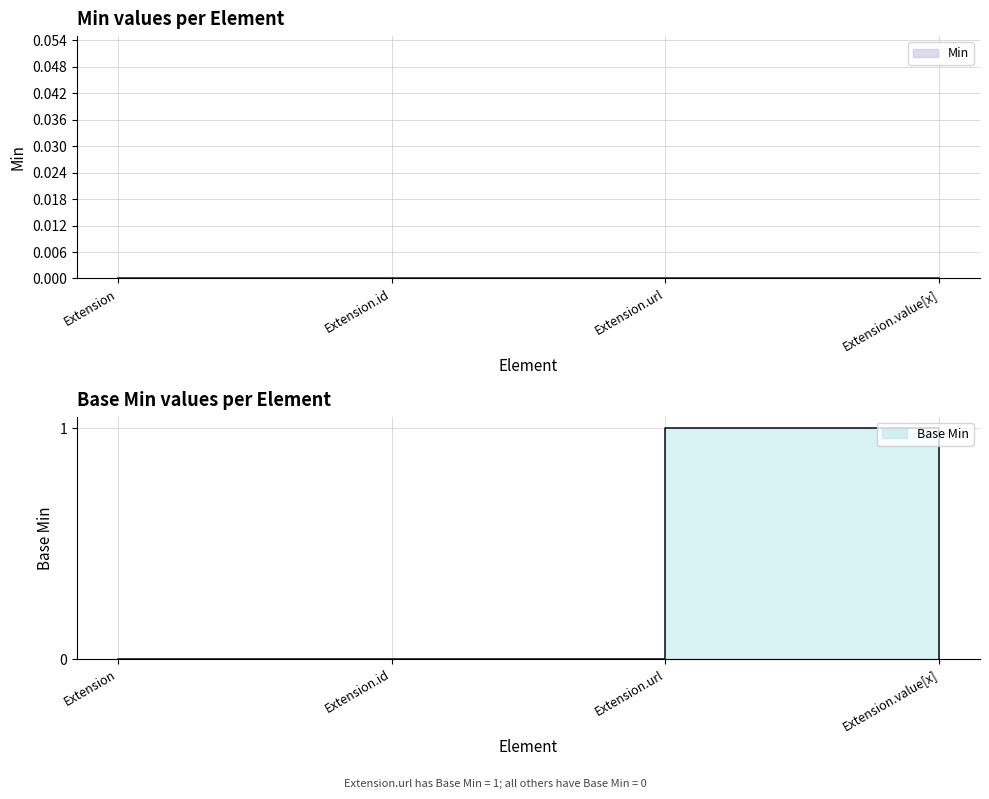

What is the sum of all values?

1